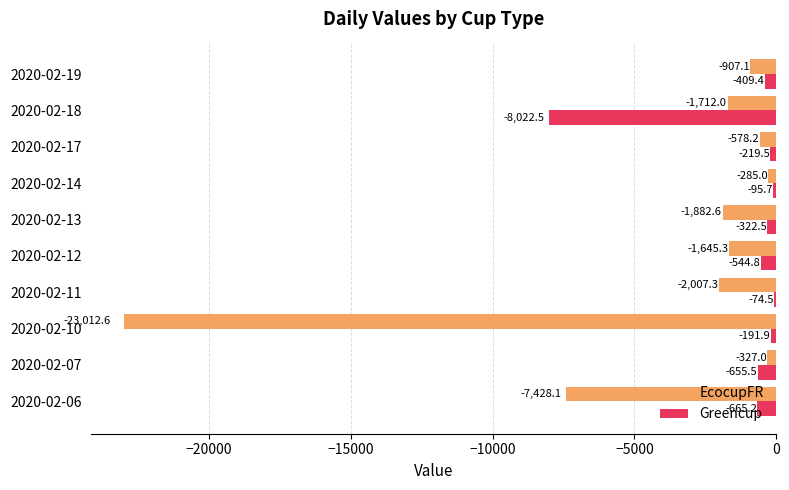

Which series has the largest total across all categories?

Greencup